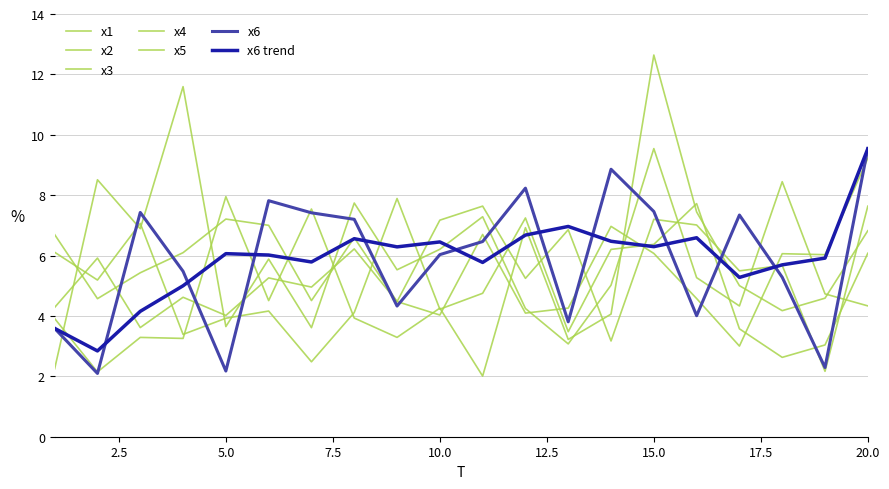

At which label is x5 closest to 5?

2